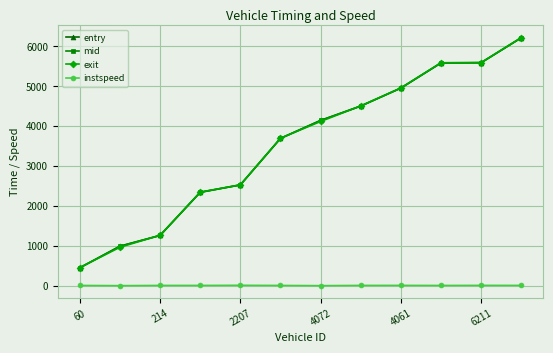

What are all the series names shown in the legend?

entry, mid, exit, instspeed